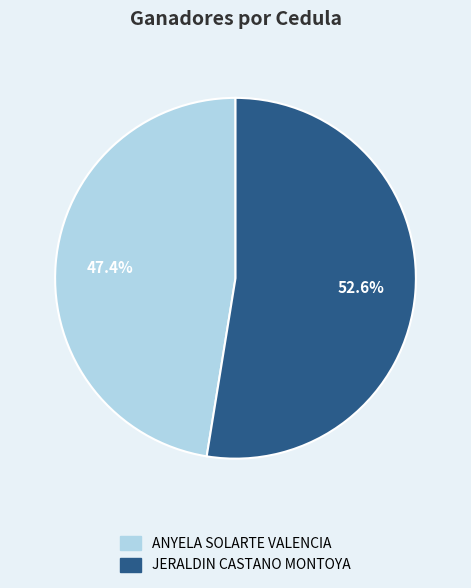

True or false: ANYELA SOLARTE VALENCIA accounts for 47% of the total.

True